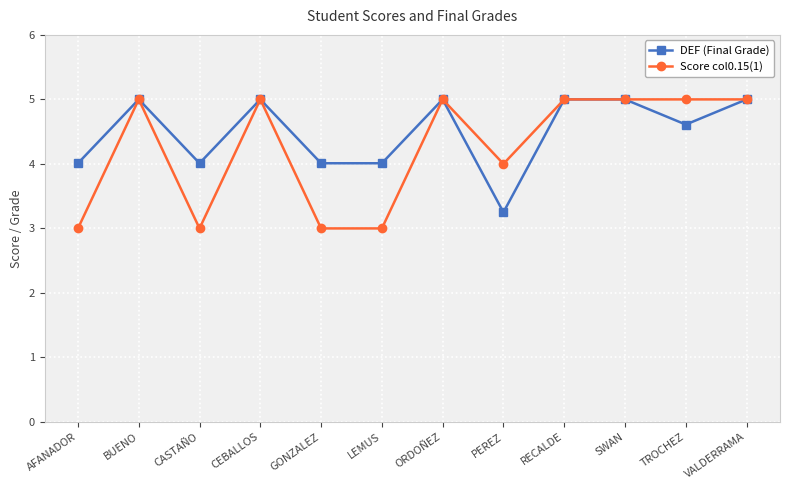

What is the maximum value shown in the chart?

5.0